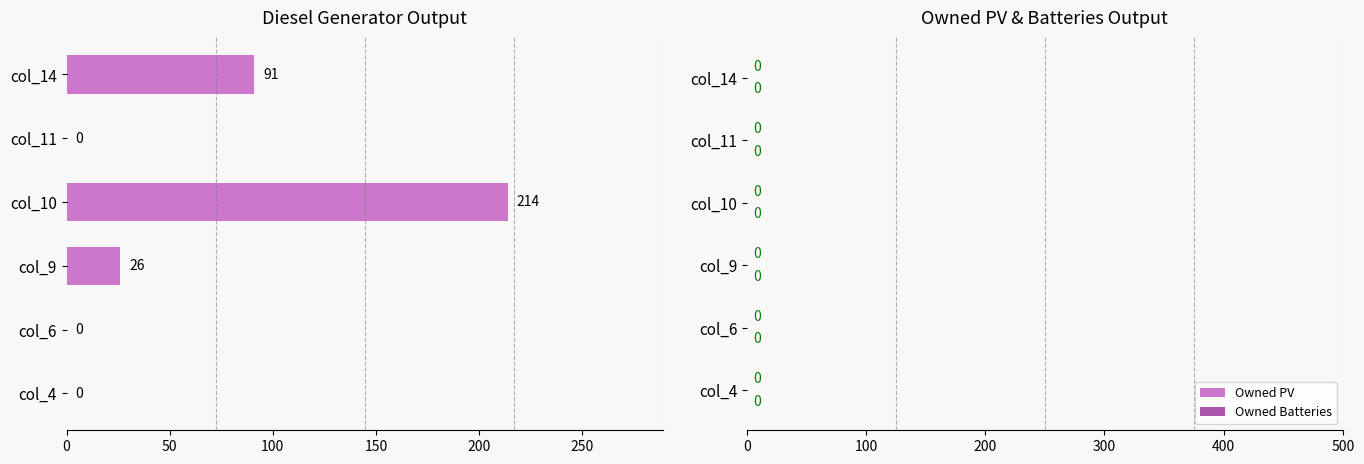

What is the sum of all values?

331